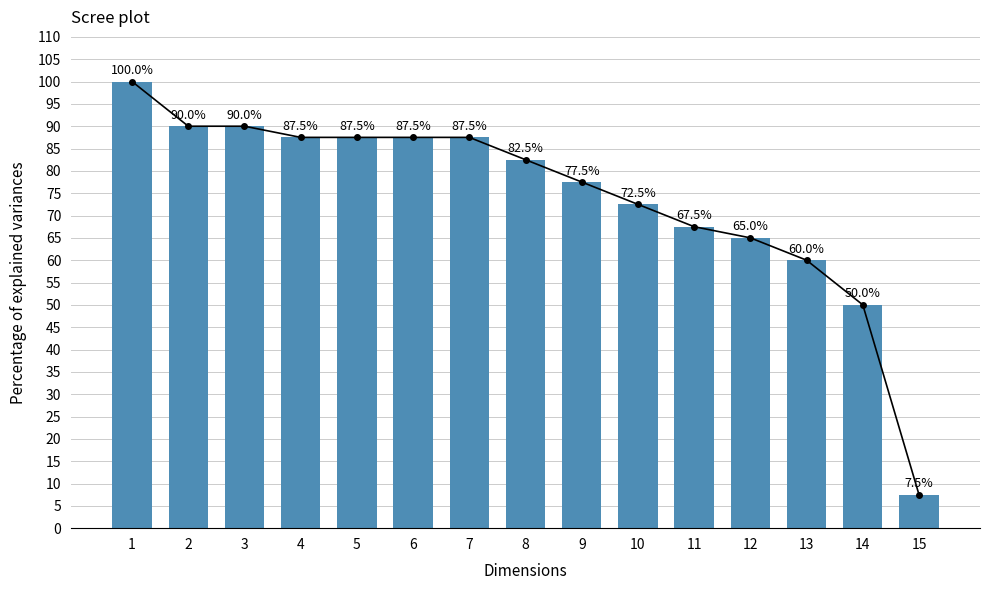

At which category does the chart reach its peak across all series?

1